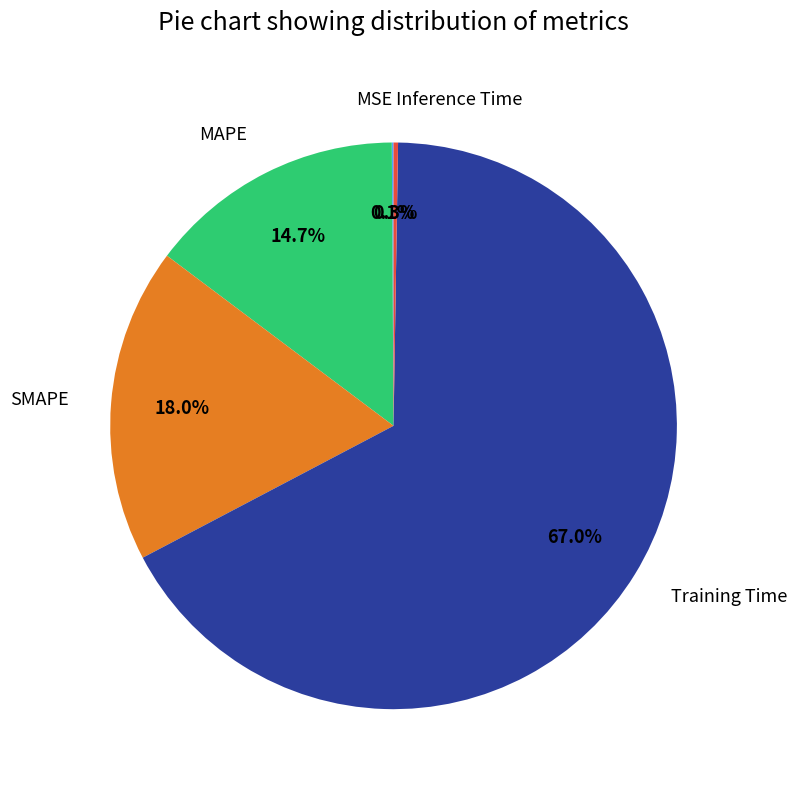

What percentage is NOT represented by MAPE?

85.3%